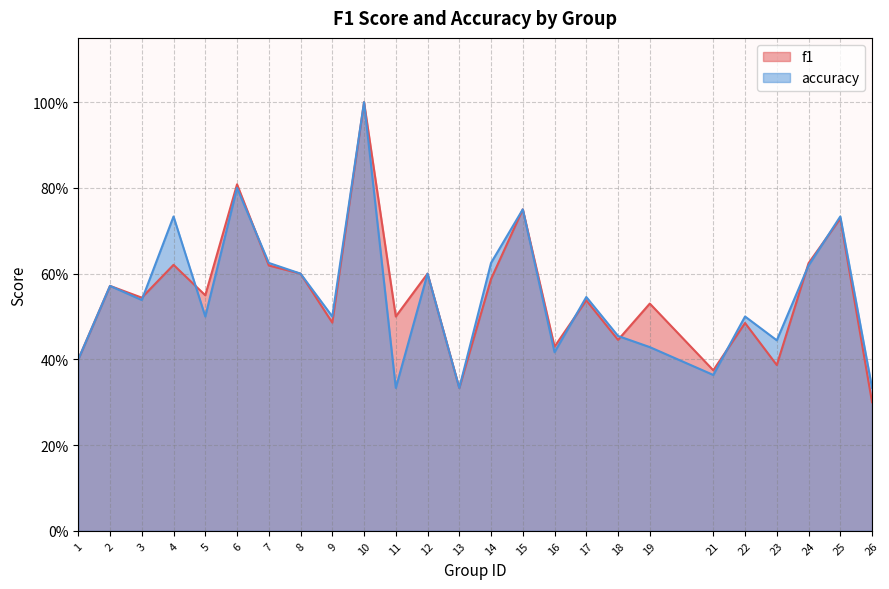

What is the total value across all series at 9?

1.0